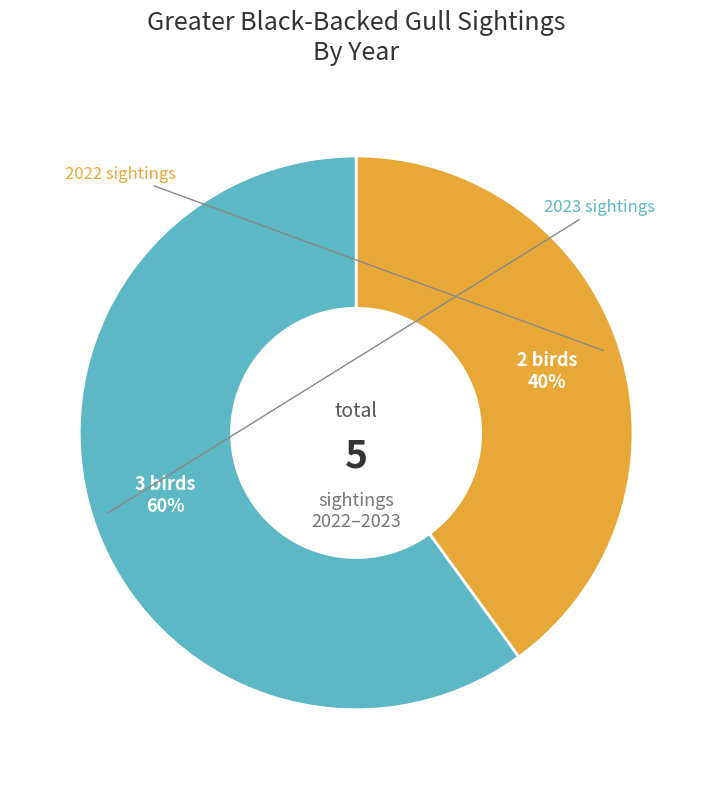

Does any single category account for the majority?

Yes